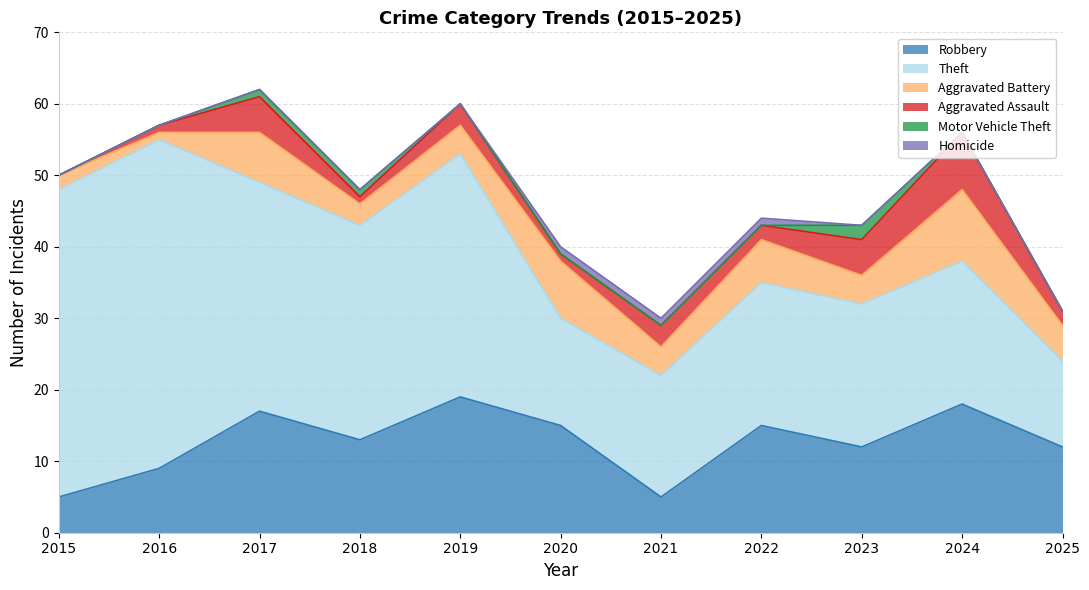

Which category has the highest value across all series?

2016